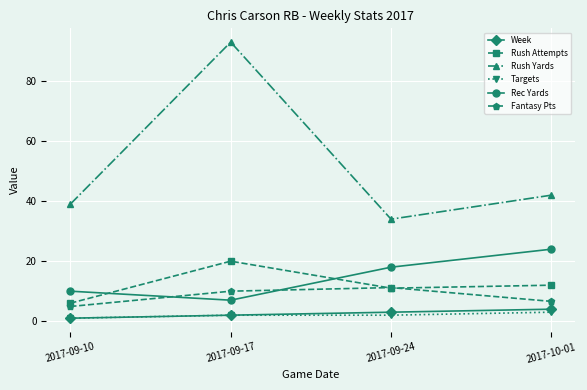

Is it true that Rush Attempts equals 18.5 at 2017-09-24?

False